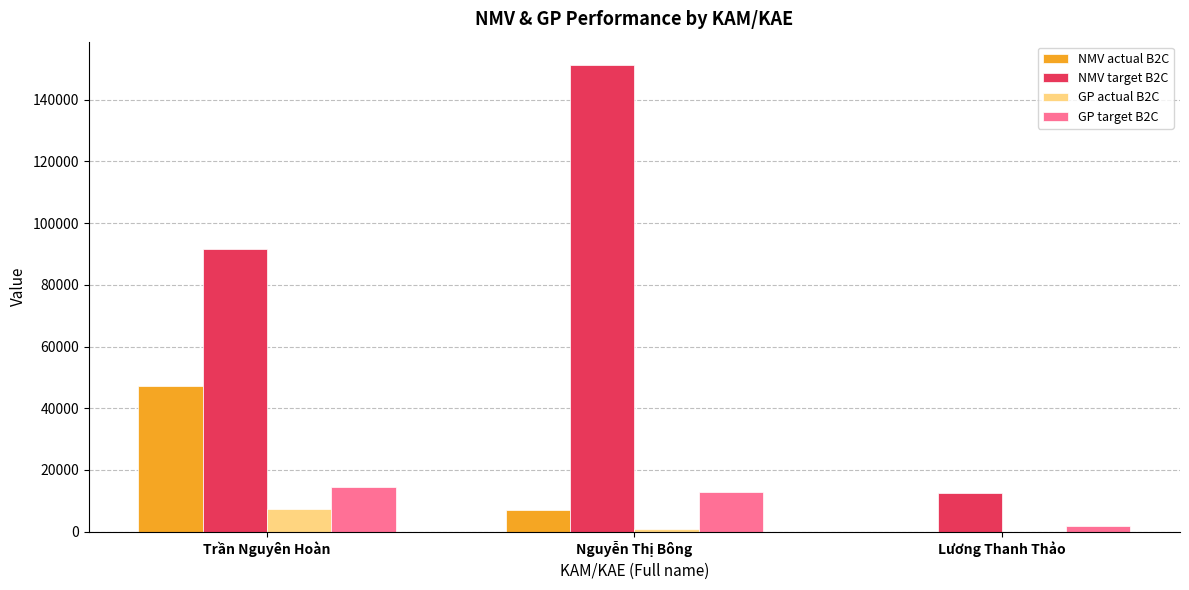

What is the sum of all GP actual B2C values?

8212.4